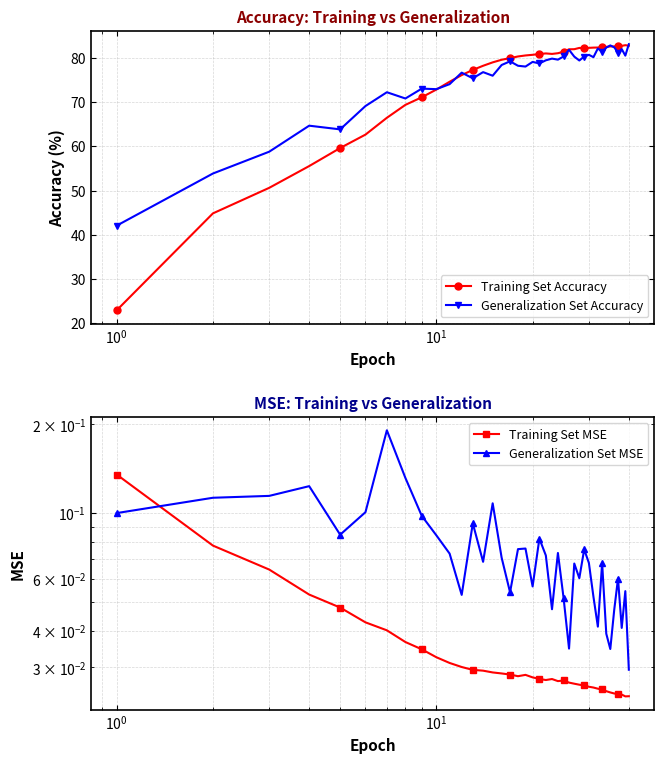

What is the minimum value for Training Set Accuracy?

23.0